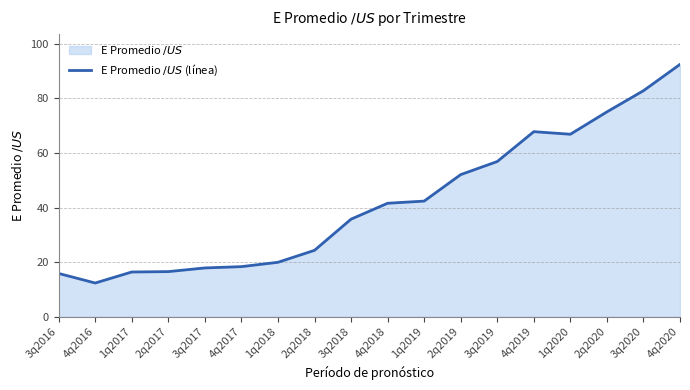

How many categories are shown in the chart?

18